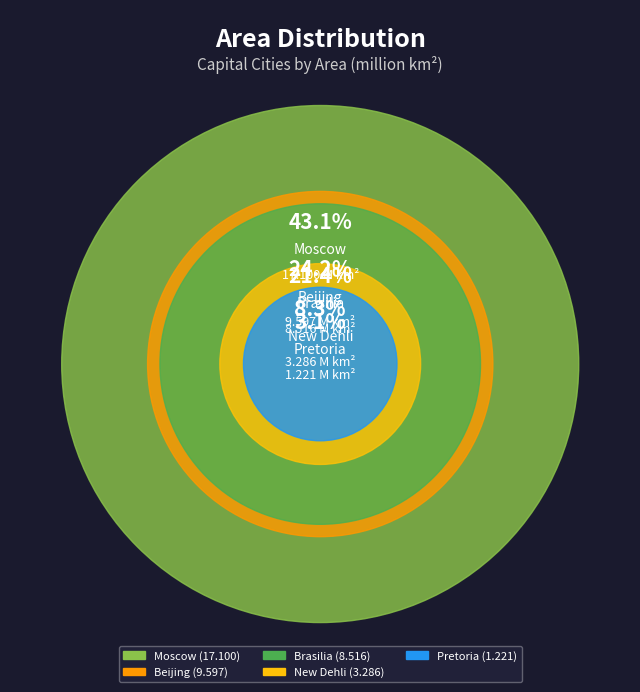

Does Pretoria account for over 50% of the chart?

No